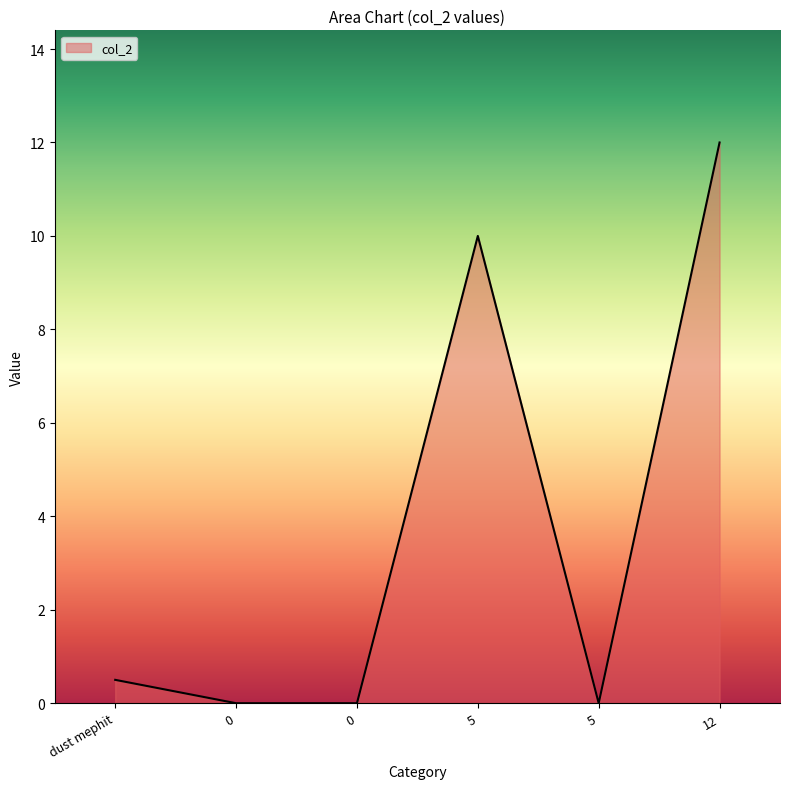

Is it true that the value at 0 is -7.3?

False